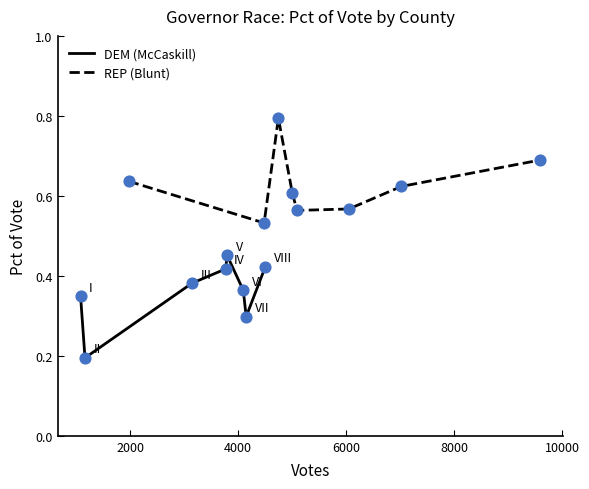

Is the value of REP (Blunt) at 8000 greater than the value of DEM (McCaskill) at 0?

Yes